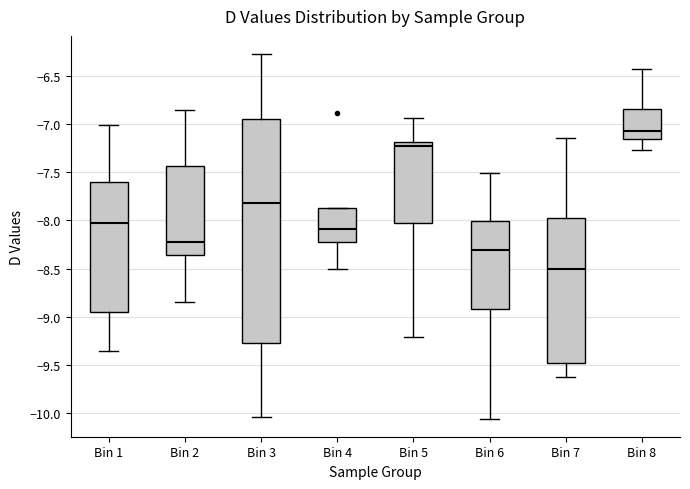

Which box has the highest median line?

Bin 8